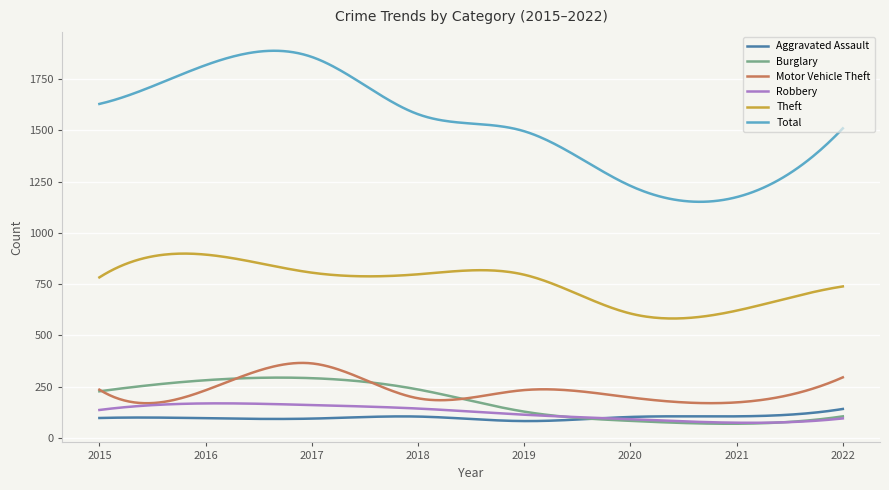

Which series has the widest spread of values?

Total